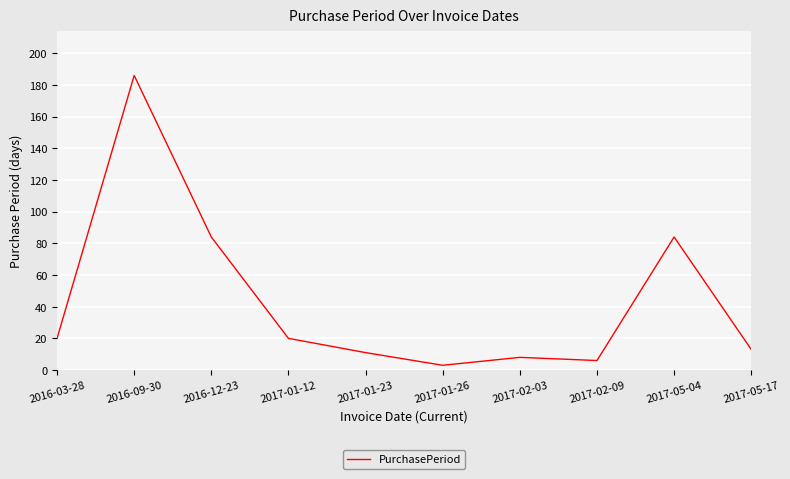

What is the average value?

44